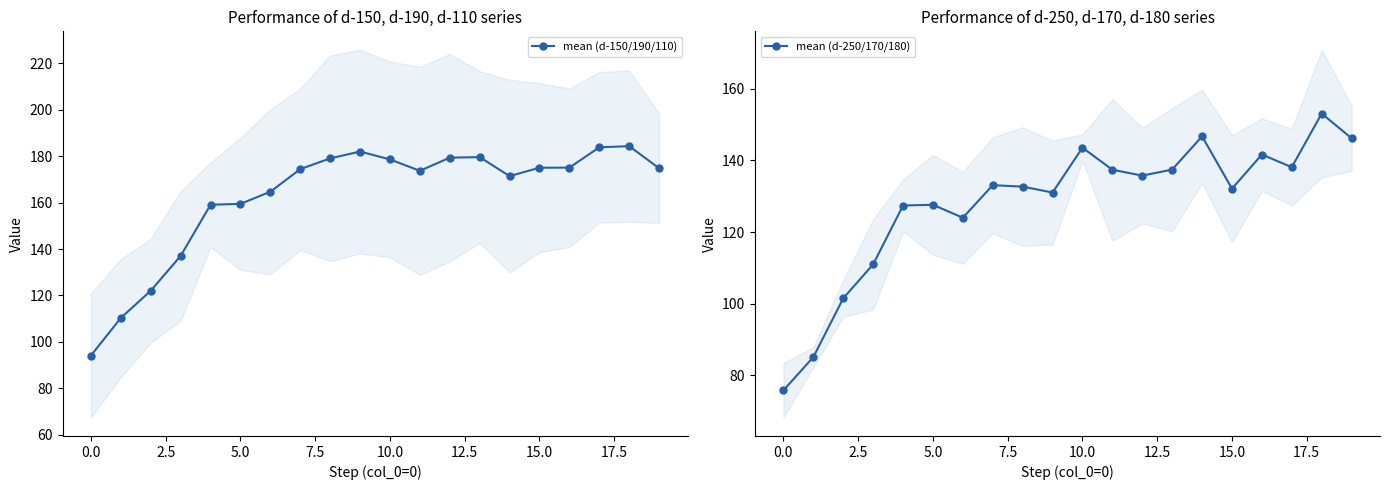

List the series in order of their overall mean, highest first.

mean (d-150/190/110), mean (d-250/170/180)